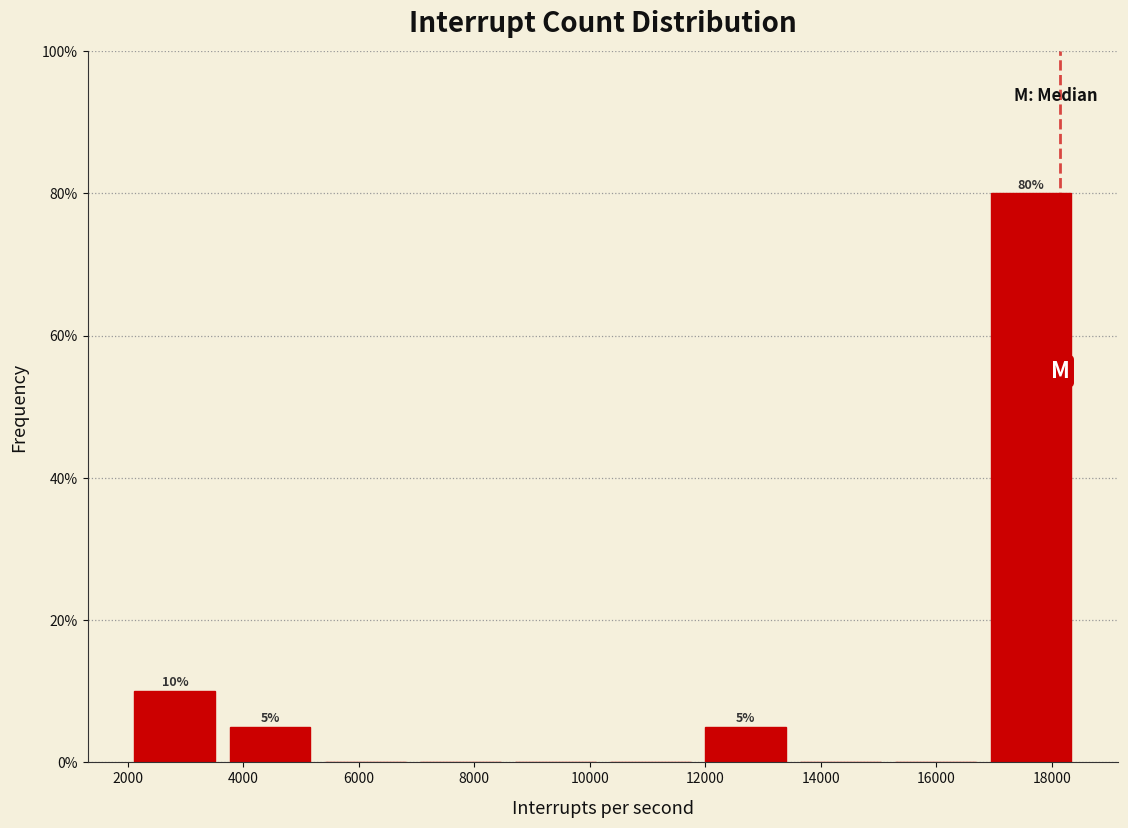

Over which range of the x-axis is the bar tallest?

16800 to 18400